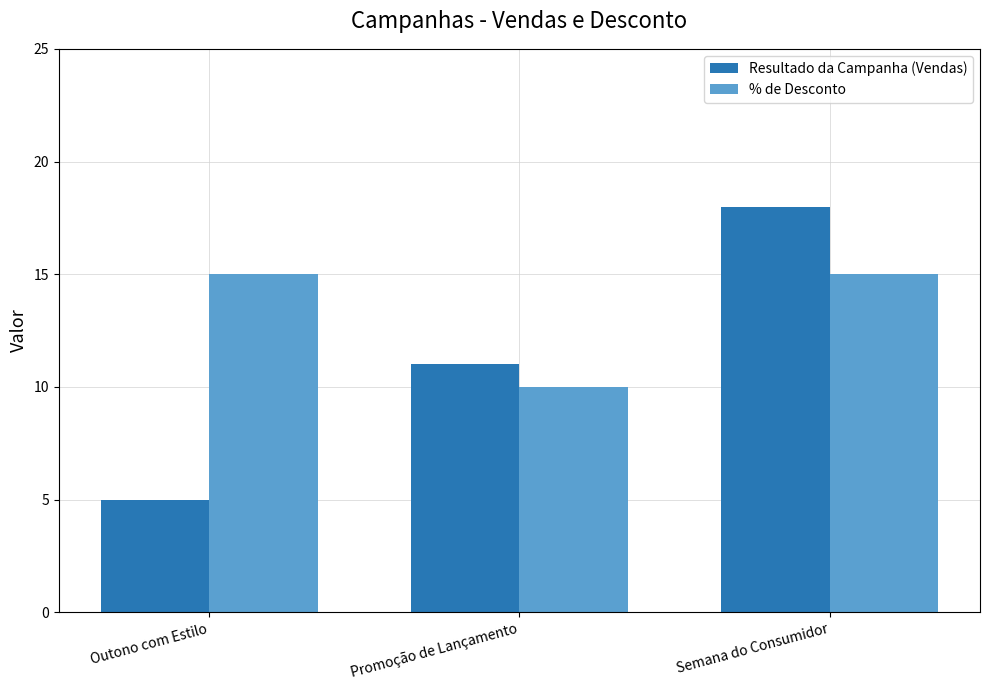

At which category does the chart reach its peak across all series?

Semana do Consumidor